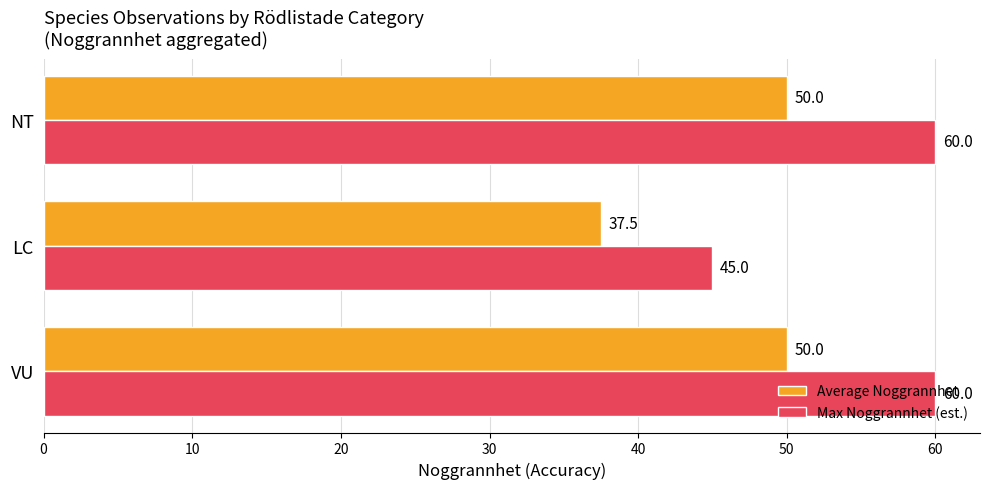

True or false: Max Noggrannhet (est.) has a value of 86.4 at NT.

False